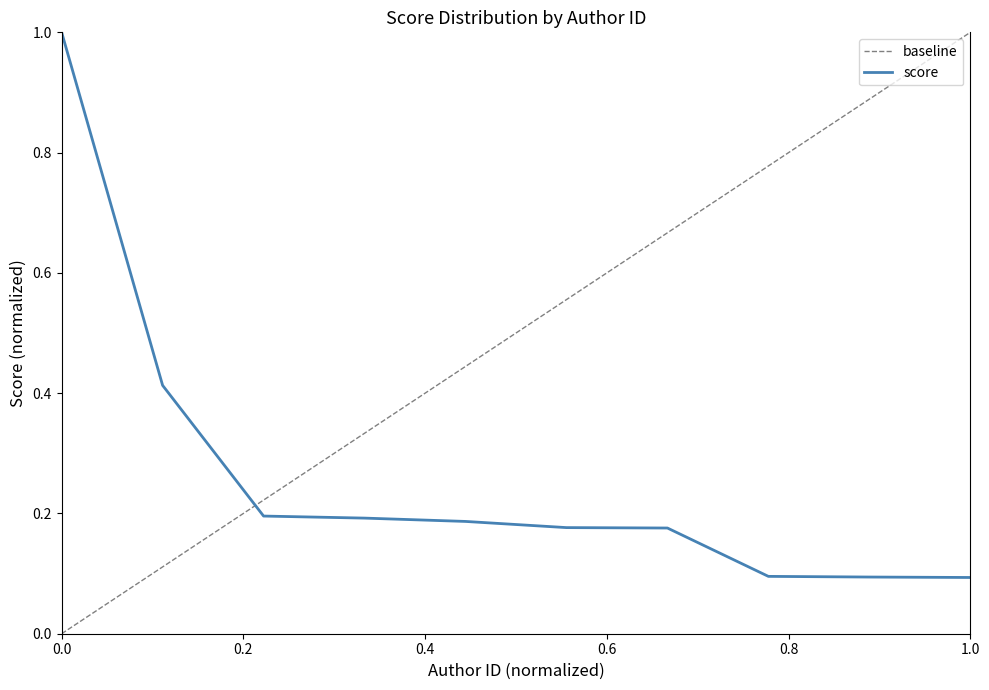

Is it true that score equals 0.2 at 0.0?

False